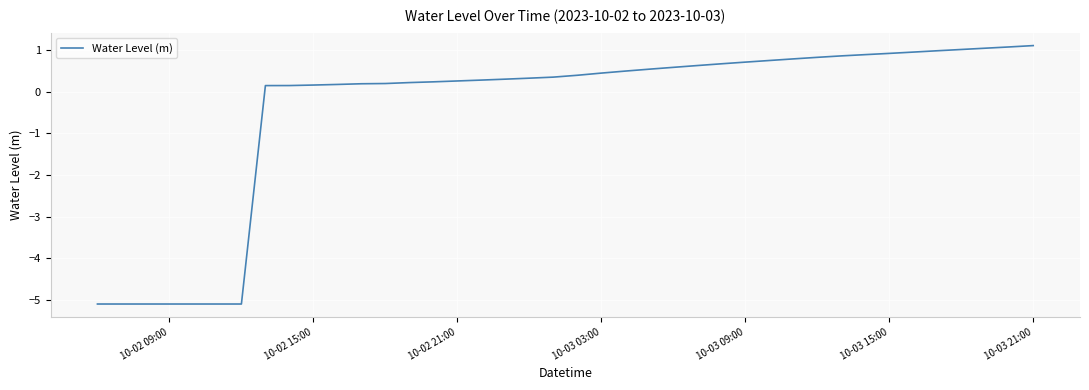

What is the smallest value displayed?

-5.1